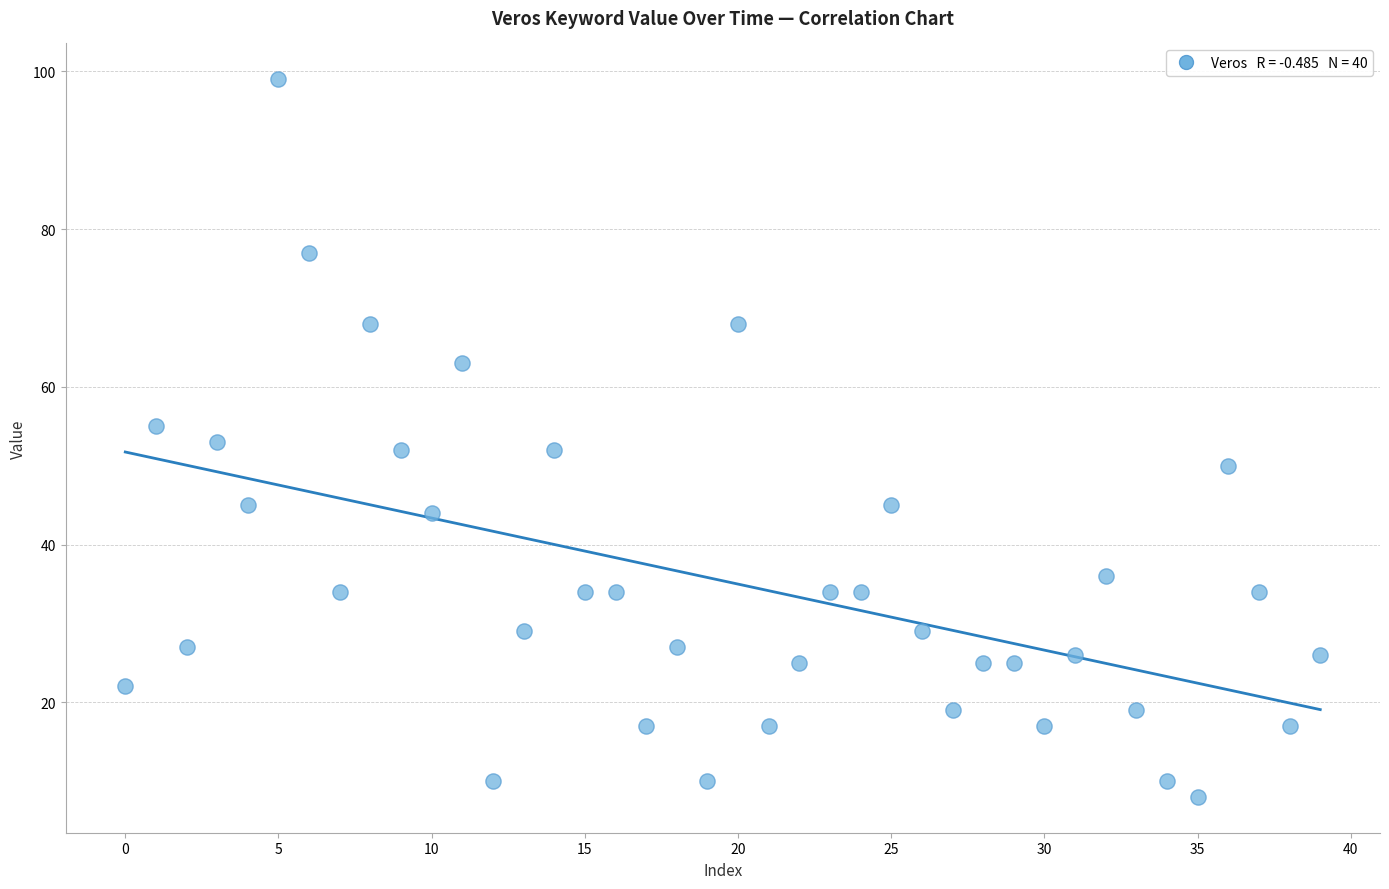

What is the range of Y values (max minus min)?

91